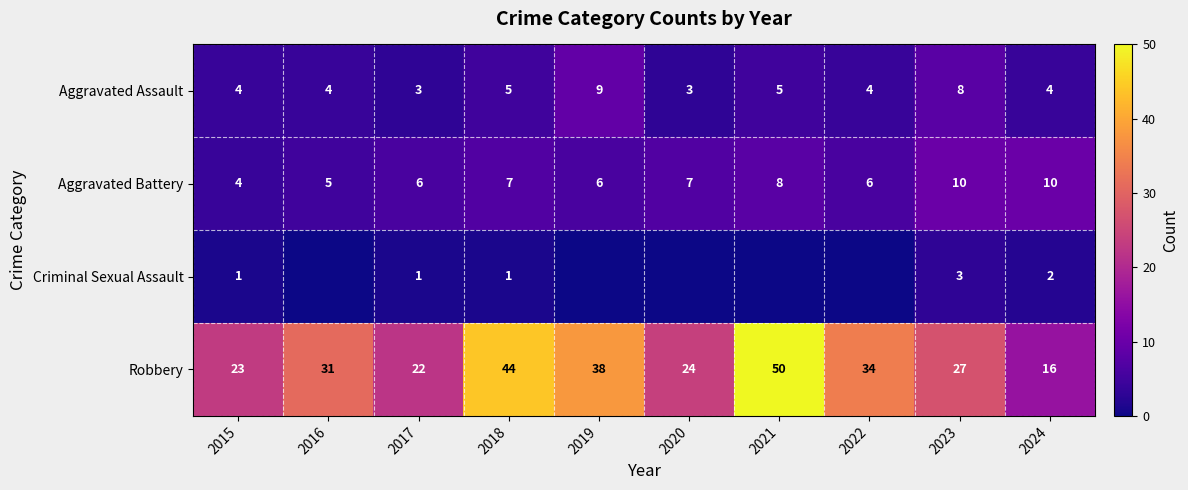

Where is Robbery nearest to the value 33?

2022